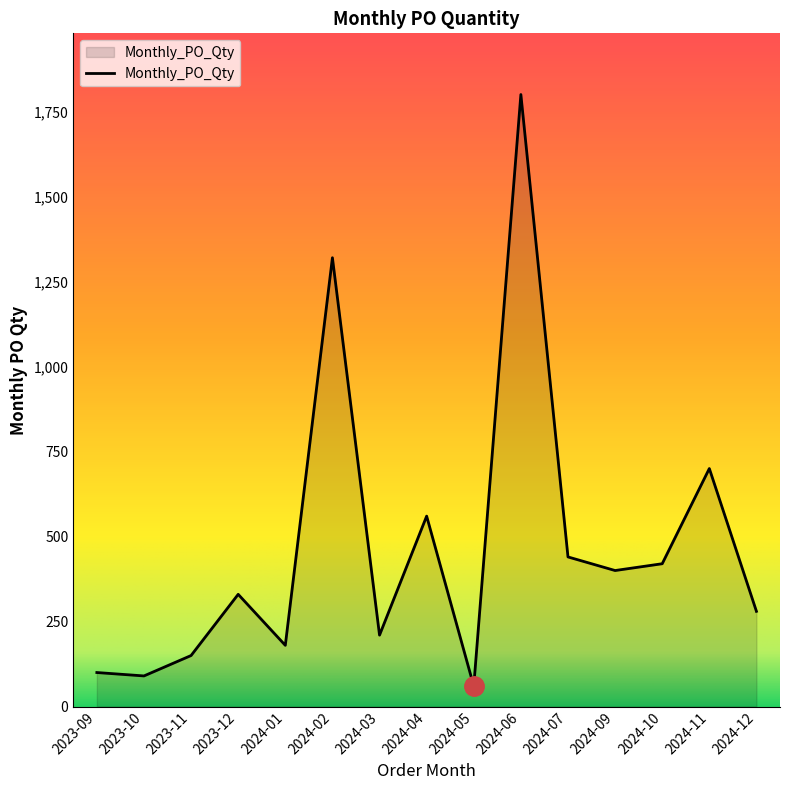

Approximately how many times larger is the value at 2024-12 compared to 2023-10?

3.1